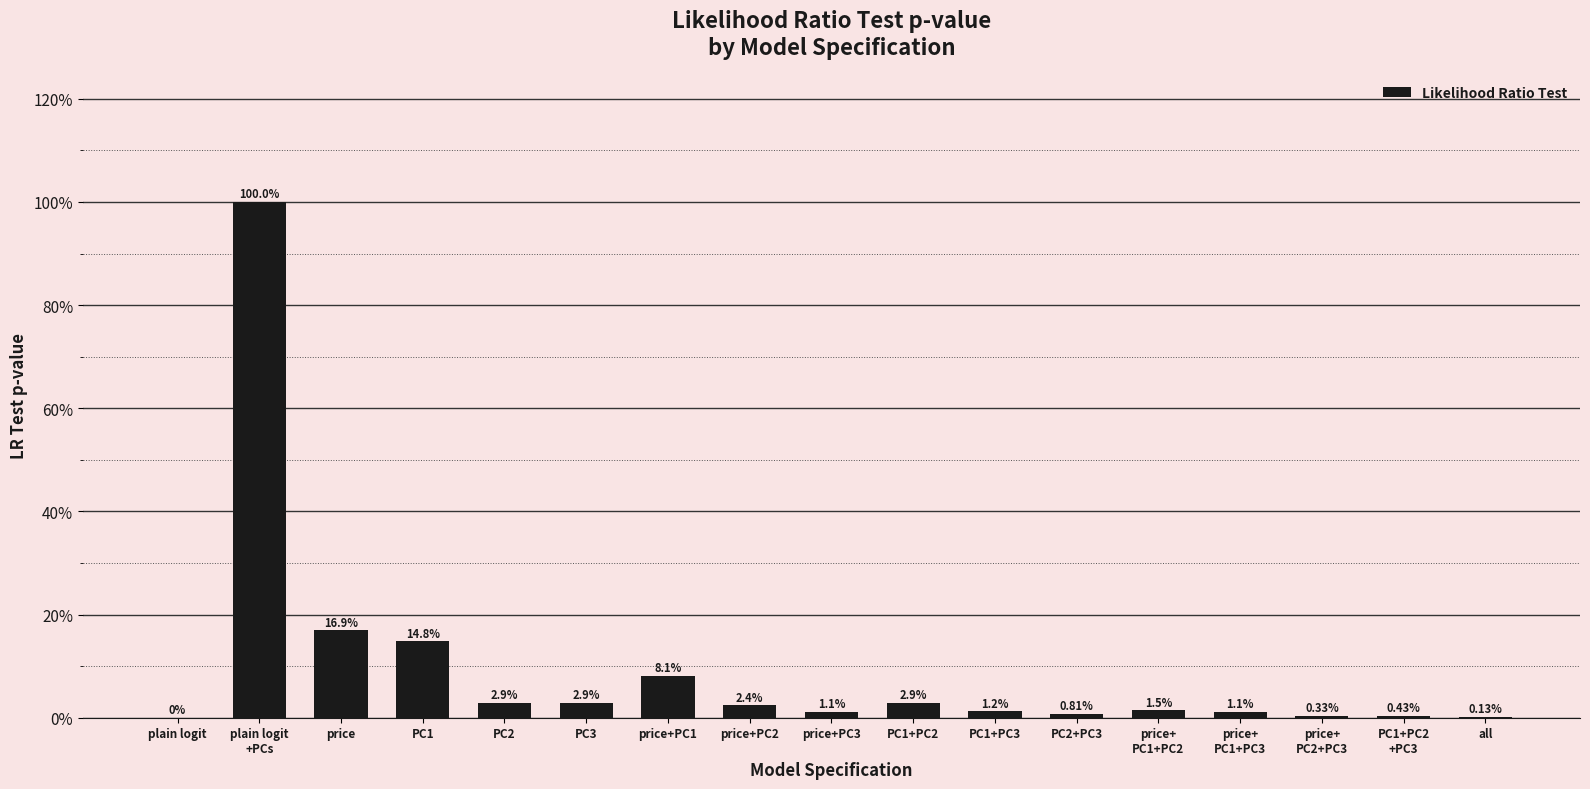

What is the label of the 13th bar from the left?

price+
PC1+PC2